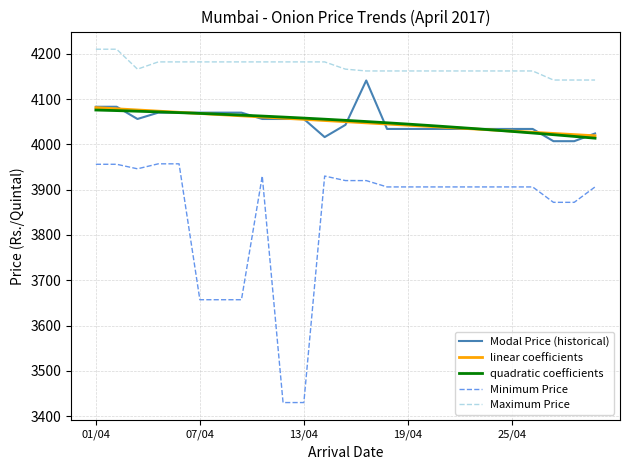

What is the highest value of the Modal Price (historical) series?

4141.0